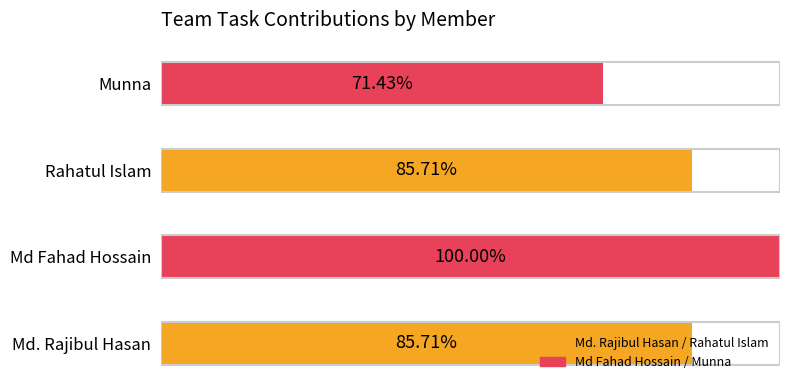

Which label corresponds to the largest value in the chart?

Md Fahad Hossain